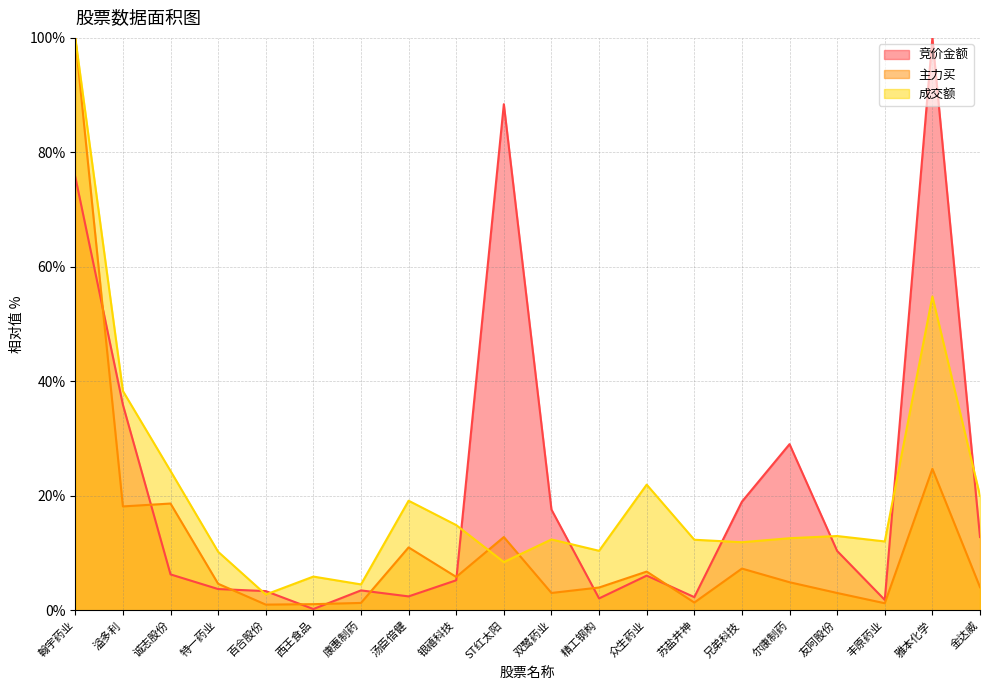

What is the total value across all series at 翰宇药业?

275.7